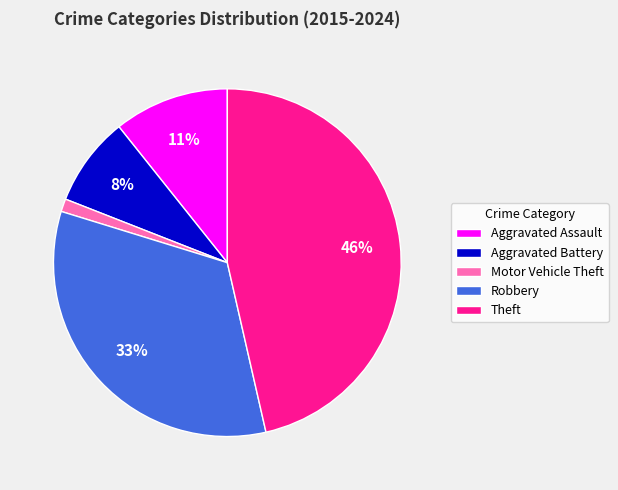

Which category has the biggest portion of the pie?

Theft